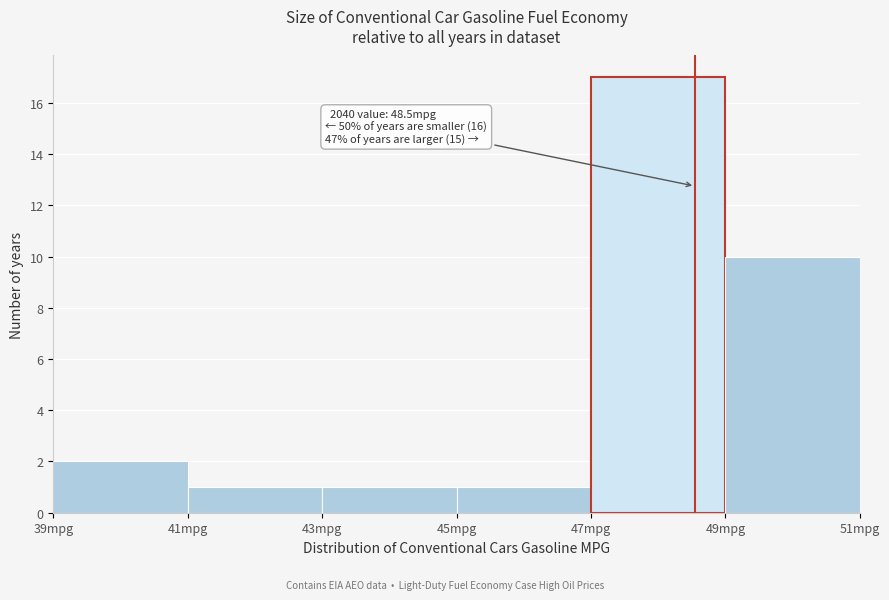

Which range on the x-axis has the tallest bar?

47 to 49